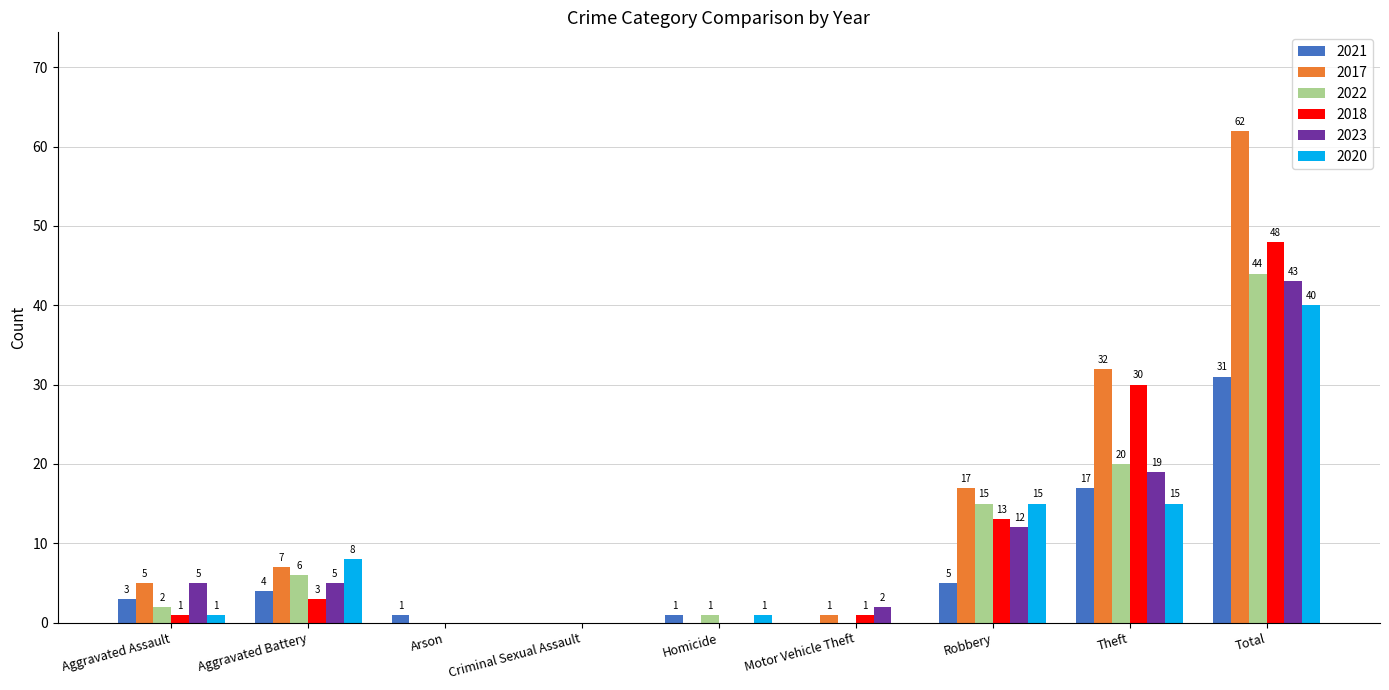

At which label does 2022 reach its peak?

Total